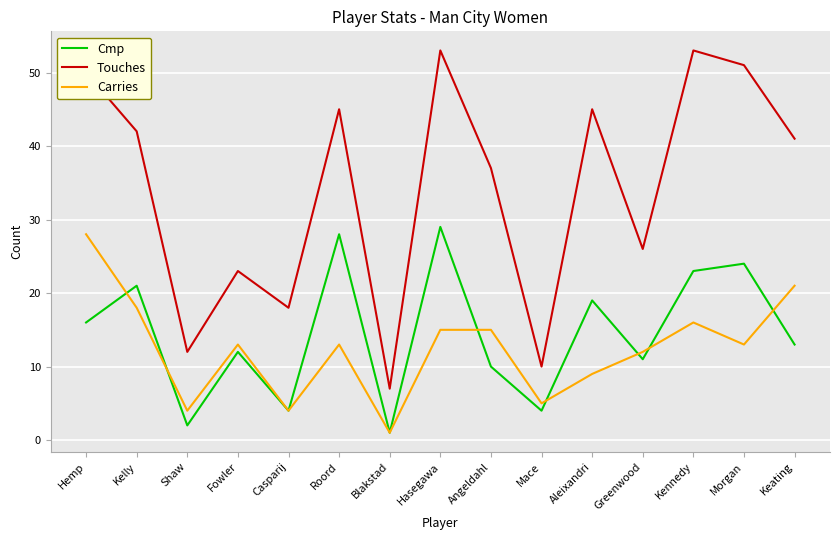

Reading left to right, what are all the values shown in this chart?

Cmp: 16	21	2	12	4	28	1	29	10	4	19	11	23	24	13
Touches: 50	42	12	23	18	45	7	53	37	10	45	26	53	51	41
Carries: 28	18	4	13	4	13	1	15	15	5	9	12	16	13	21